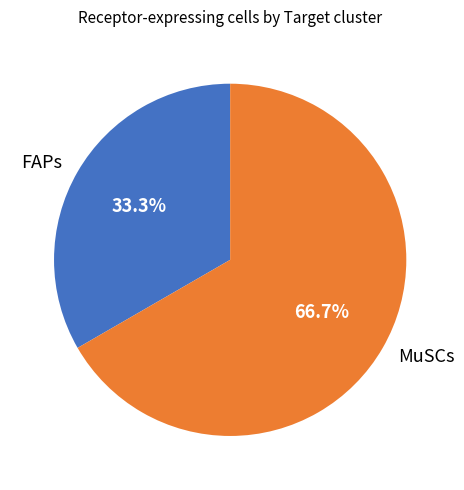

To the nearest percent, what is the average slice percentage?

50%